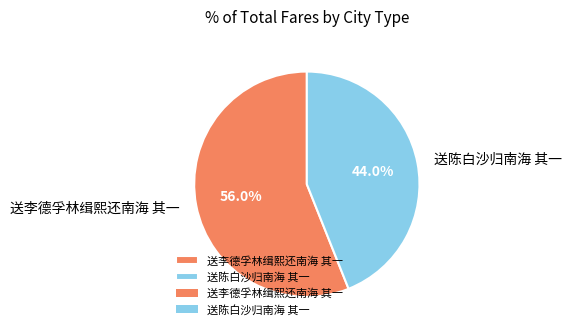

What portion of the pie excludes 送李德孚林缉熙还南海 其一?

44.0%